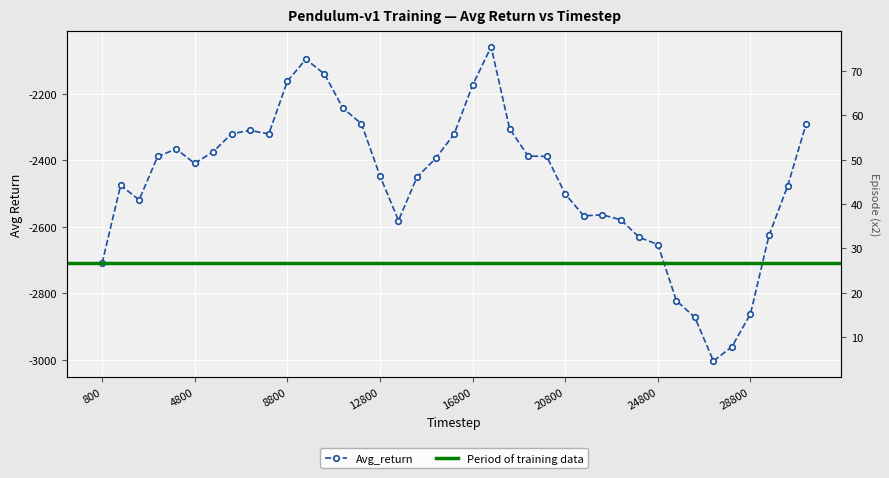

Count the number of categories in the chart.

39